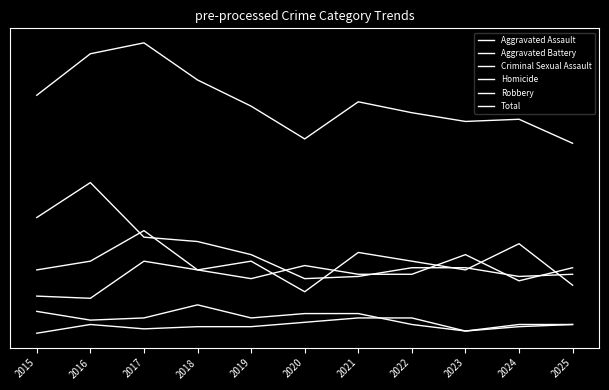

Which category has the lowest value in the Aggravated Assault series?

2016